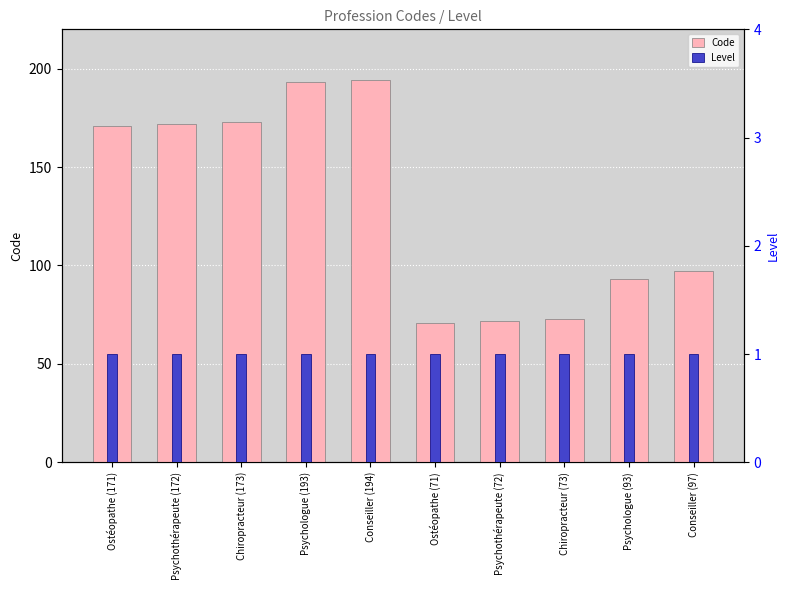

True or false: Code has a value of 83 at Psychothérapeute (172).

False